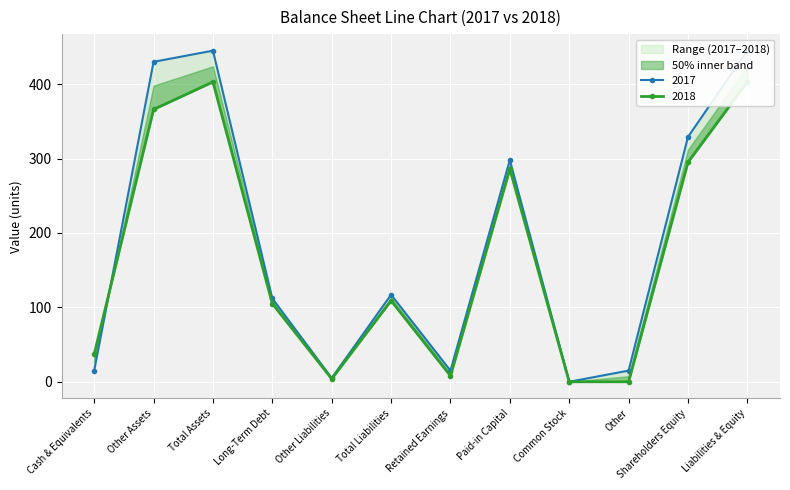

True or false: 2018 has more than 1 points higher than both neighbors.

True